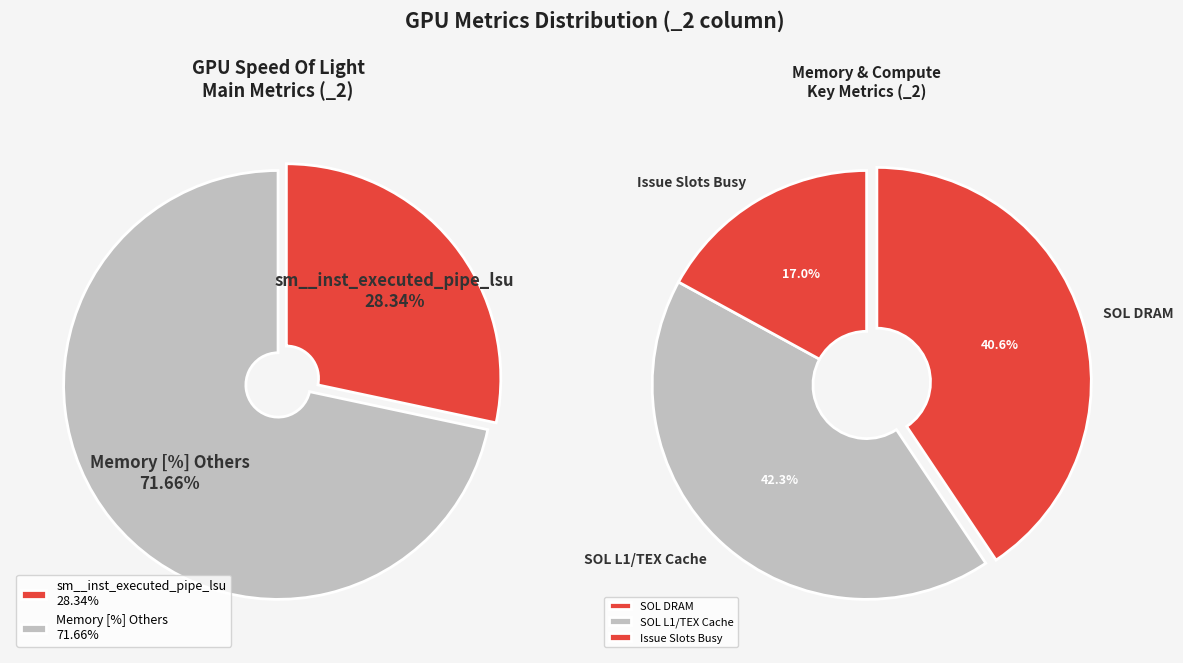

Is there a majority slice in this chart?

No